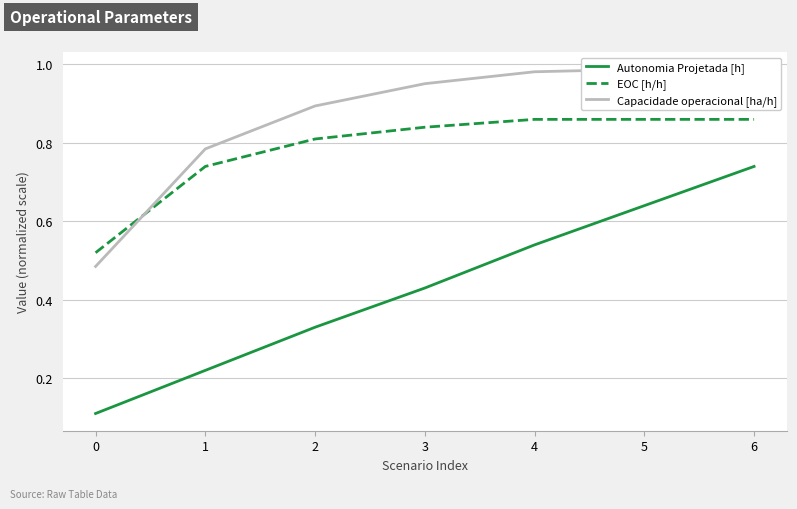

Is the value of Capacidade operacional [ha/h] at 4 greater than the value of EOC [h/h] at 5?

Yes